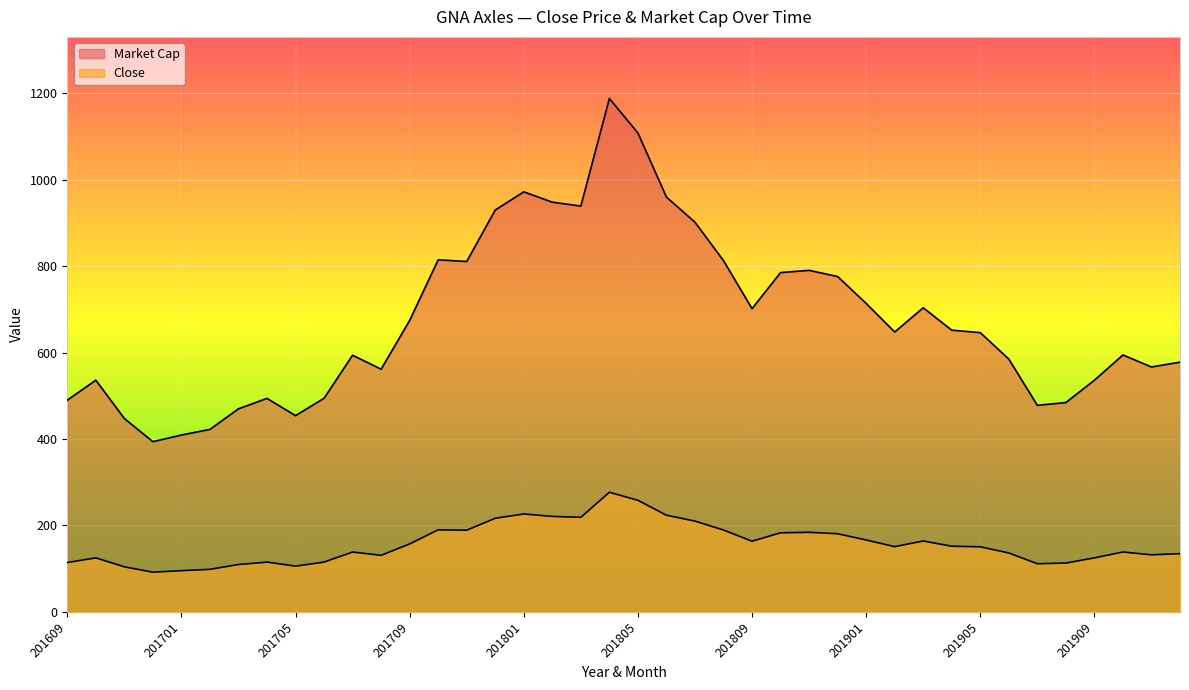

How many interior local peaks does the Market Cap series have?

9